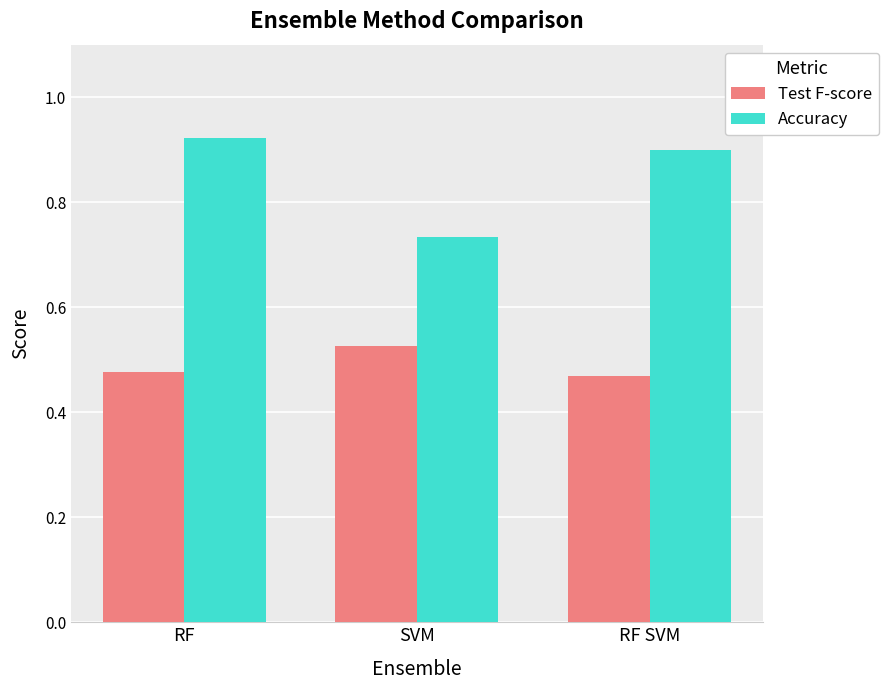

Which series changed the most between SVM and RF SVM?

Accuracy